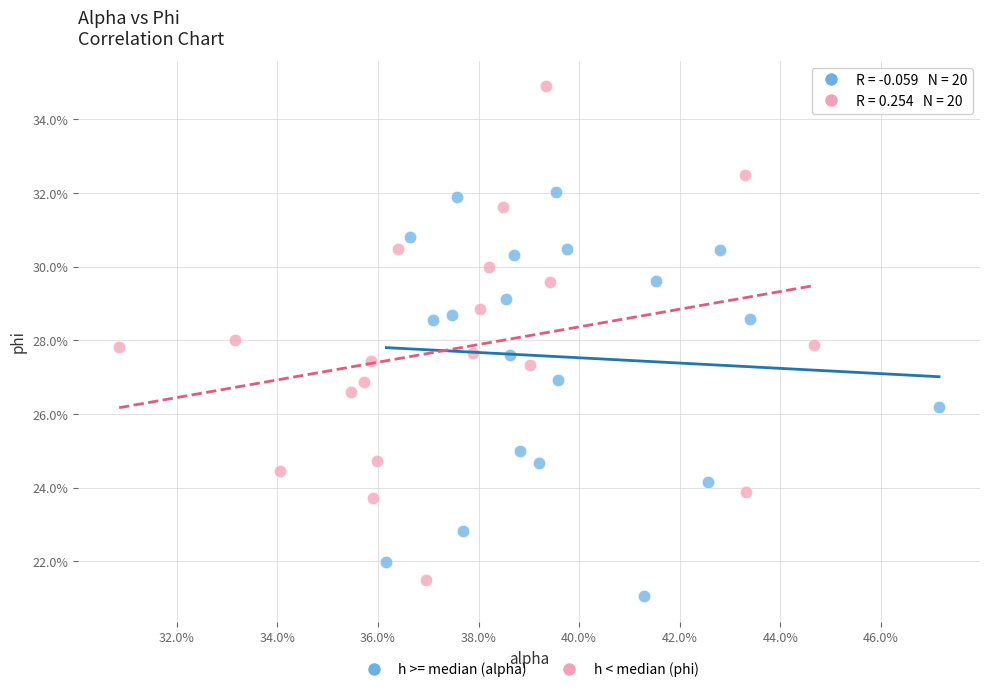

Which series contains the highest Y value?

h < median (phi)